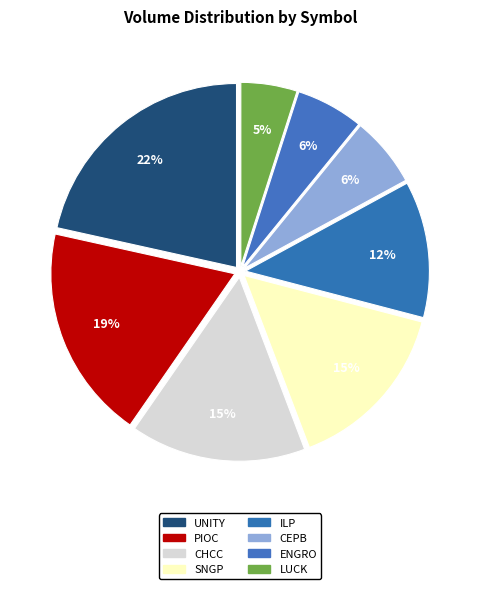

Is it true that PIOC is 19% of the pie?

True